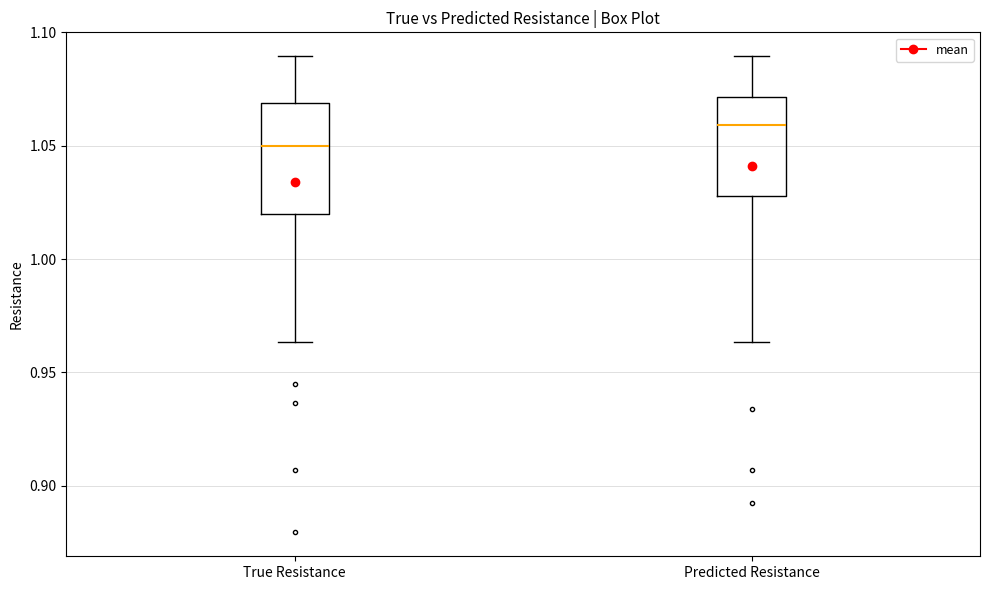

Where is the upper edge of the box for Predicted Resistance on the y-axis? The values are not printed on the chart, so give them approximately, as read against the axis.

1.070